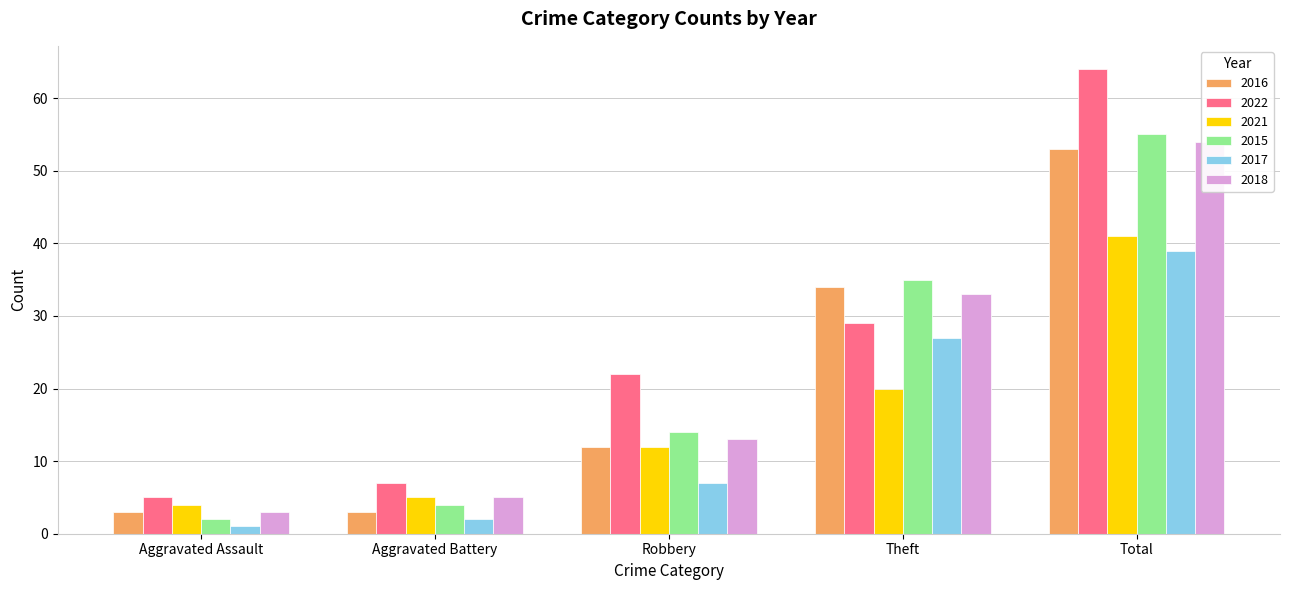

Is it true that 2017 equals 27 at Theft?

True